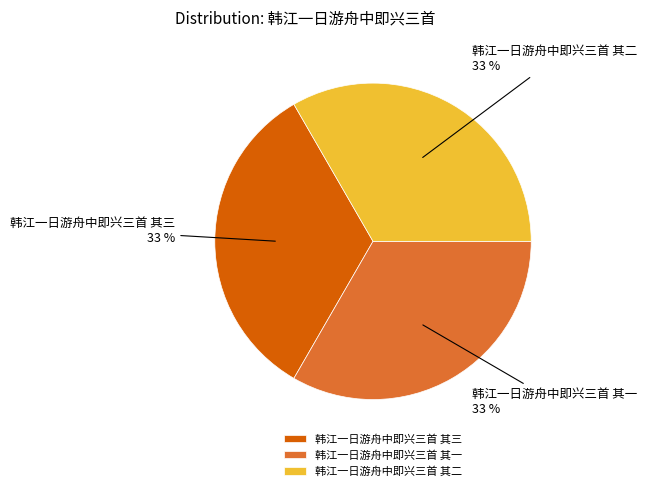

To the nearest percent, what is the average slice percentage?

33%